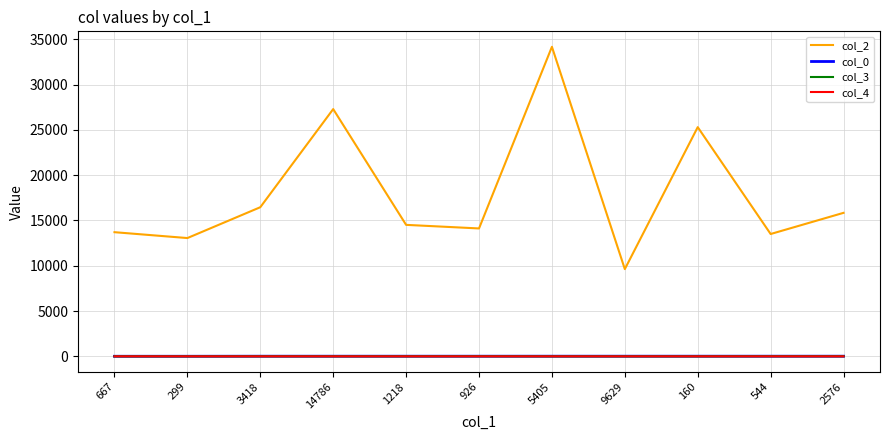

Does the chart have visible grid lines?

Yes